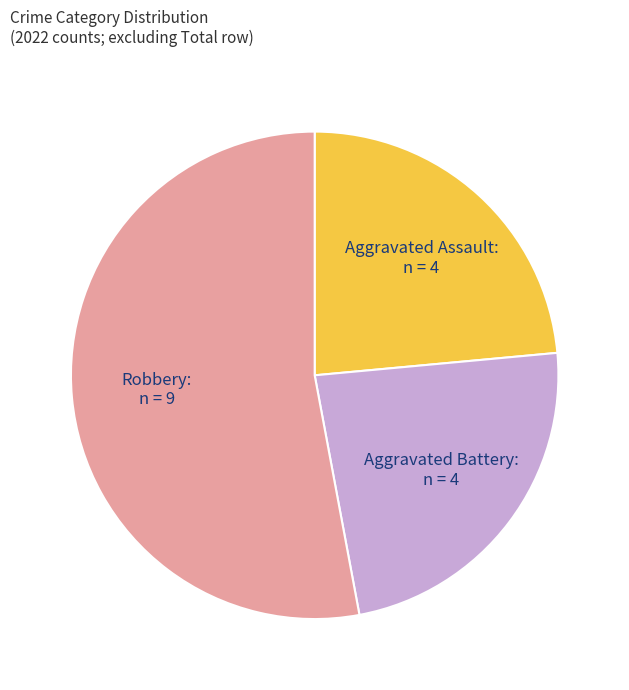

Does any single category account for the majority?

Yes